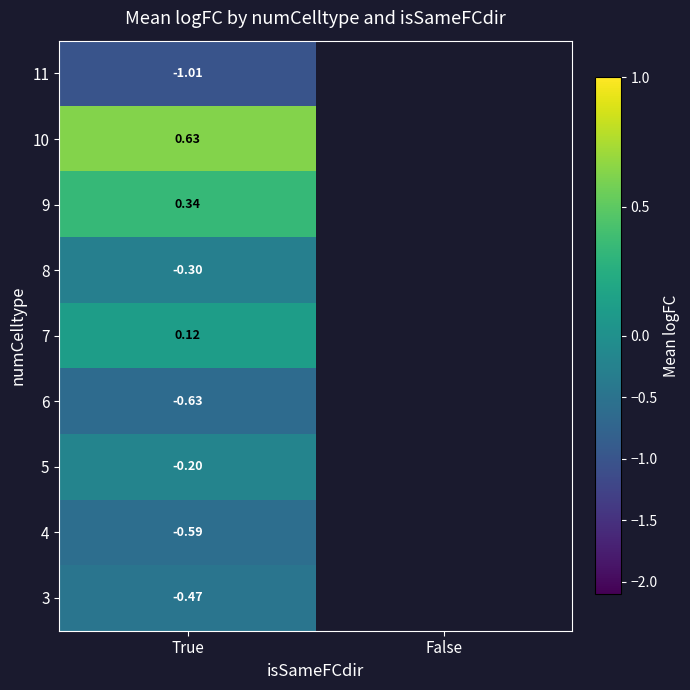

Is the value of 9 at False greater than the value of 11 at True?

No